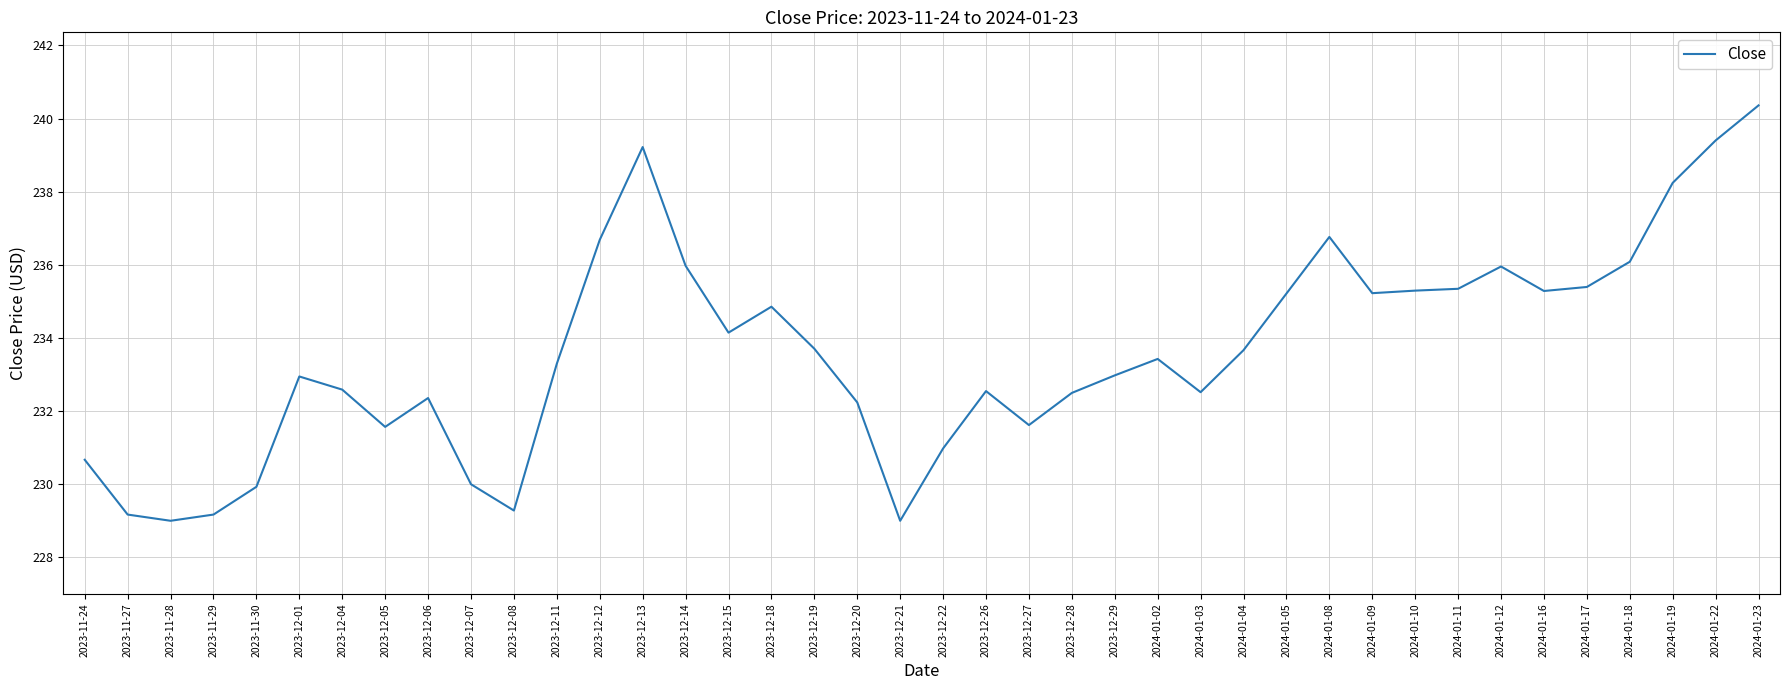

What position from the left is 2024-01-05?

29